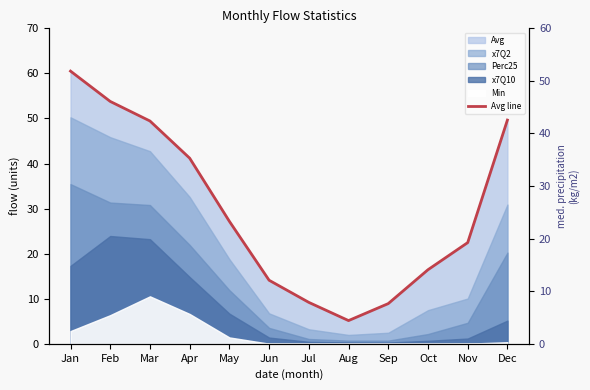

True or false: the data shows 14.1 at Jun.

True